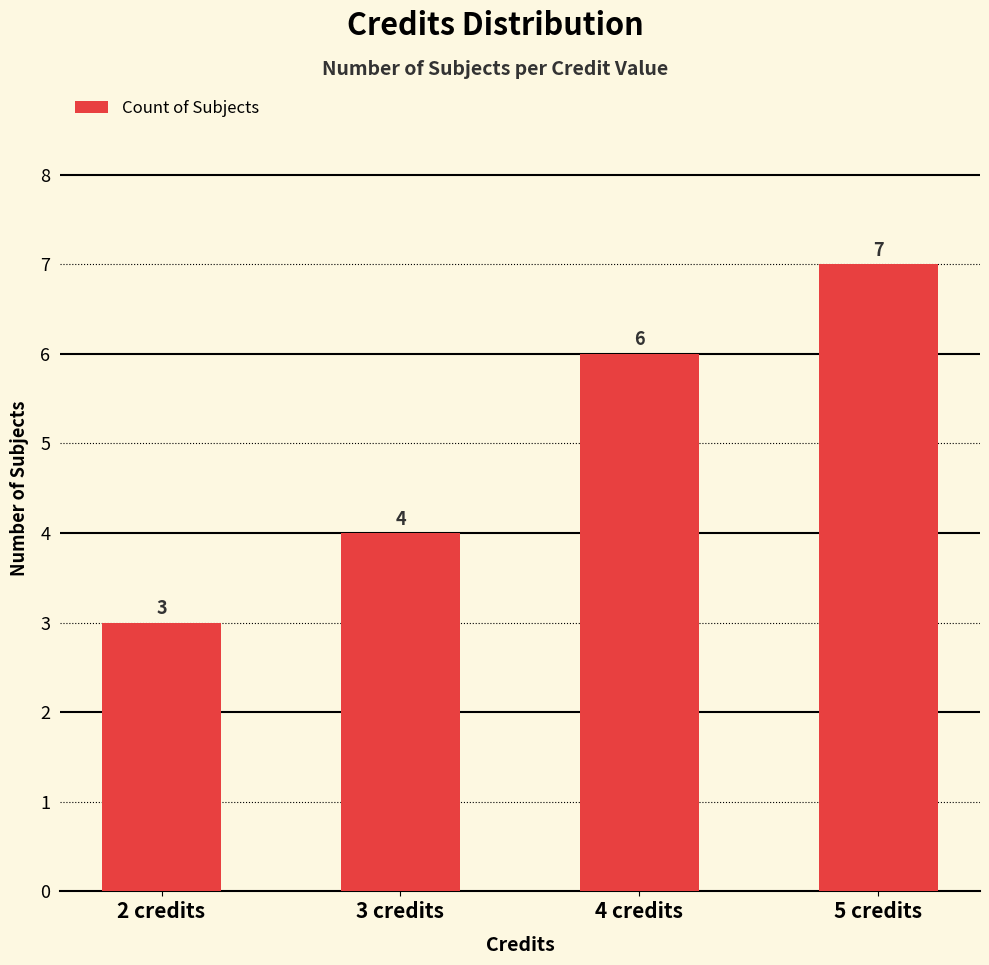

List the labels in order of value, smallest first.

2 credits, 3 credits, 4 credits, 5 credits